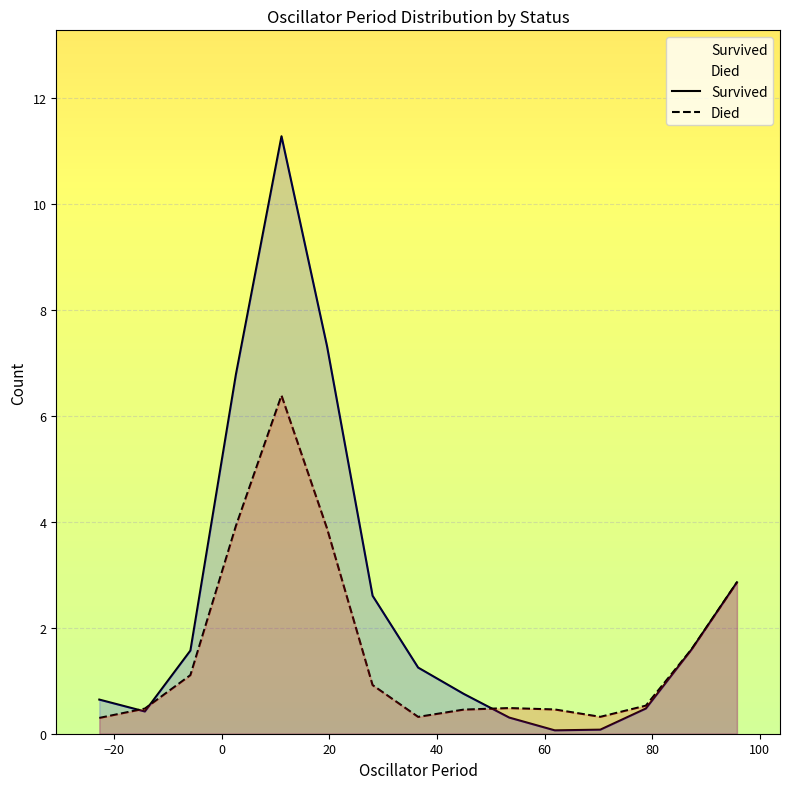

True or false: Died and Survived intersect in this chart.

True